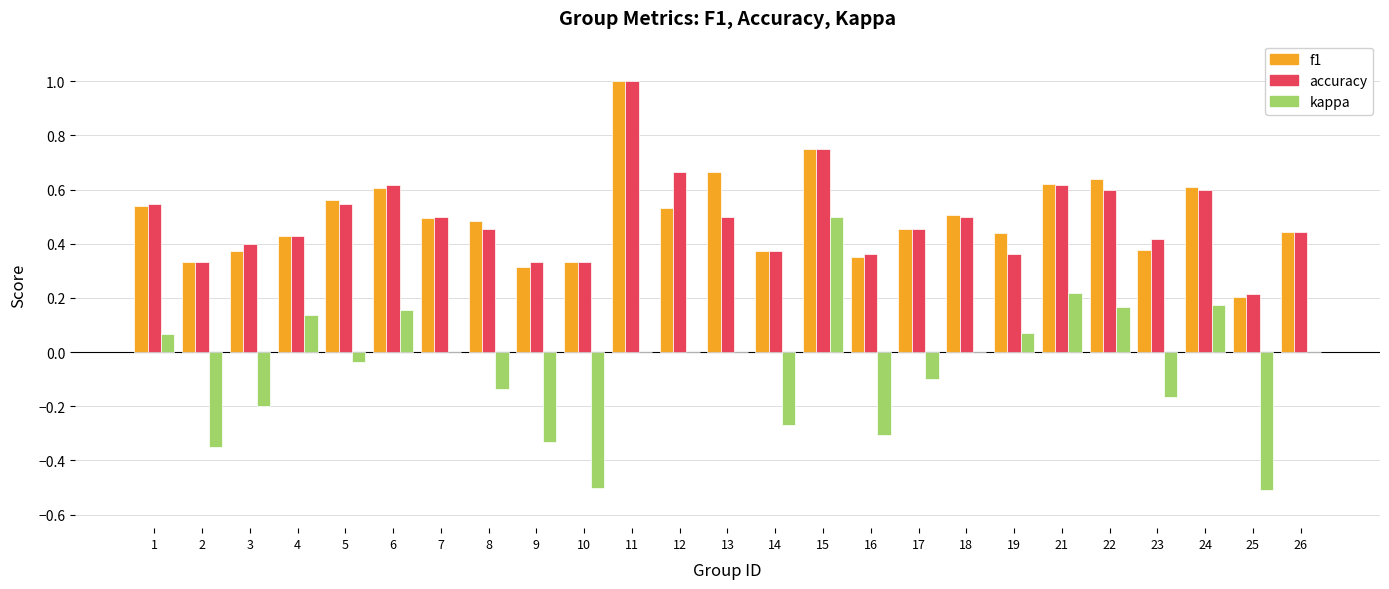

Count the number of categories in the chart.

25